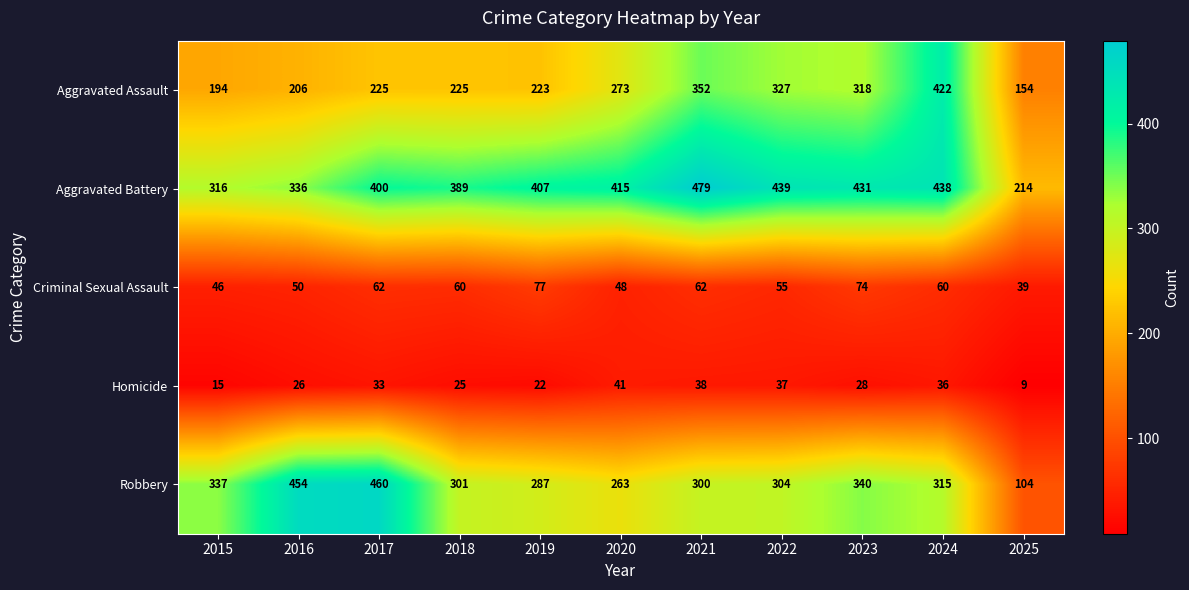

Between 2017 and 2024, which series saw the biggest shift?

Aggravated Assault